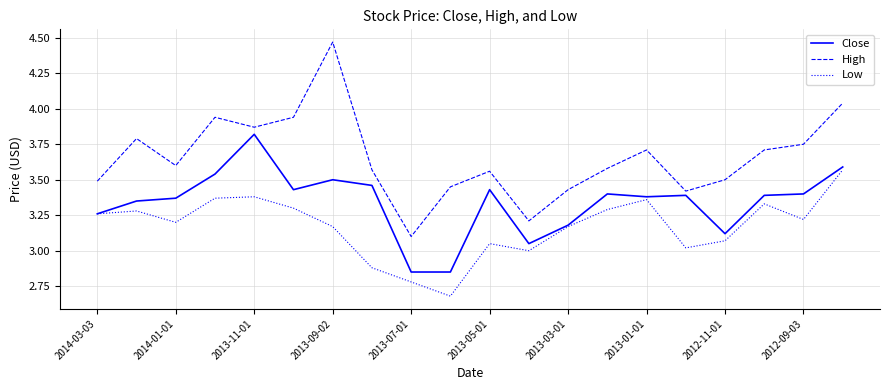

Which series has the largest total across all categories?

High